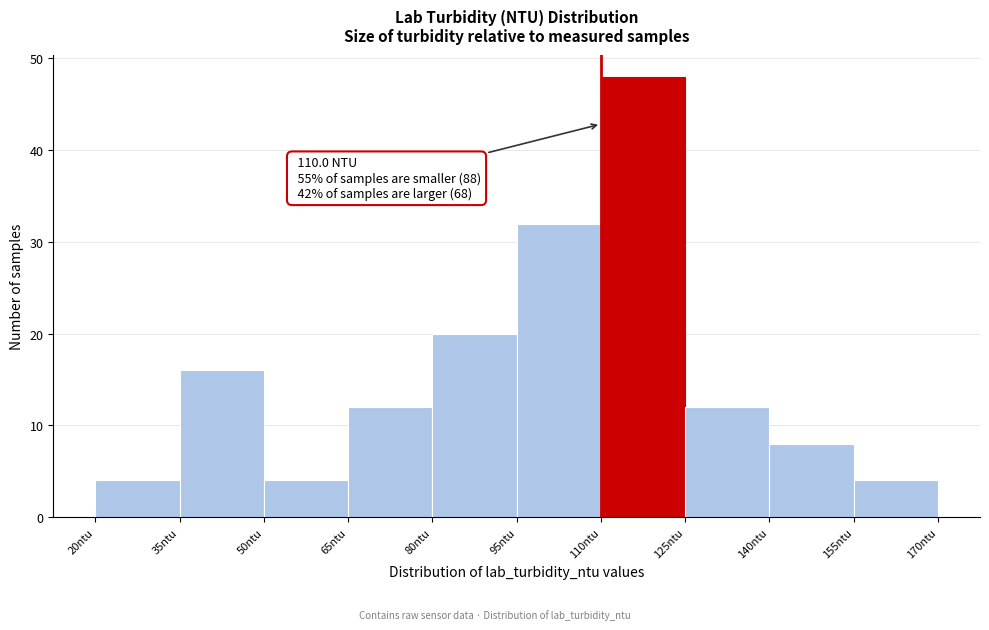

Over which range of the x-axis is the bar tallest?

110 to 125